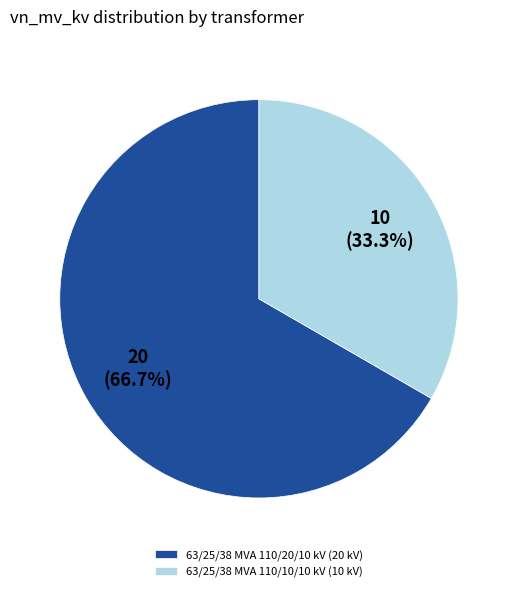

What is the ratio of the value at 63/25/38 MVA 110/20/10 kV to the value at 63/25/38 MVA 110/10/10 kV?

2.0